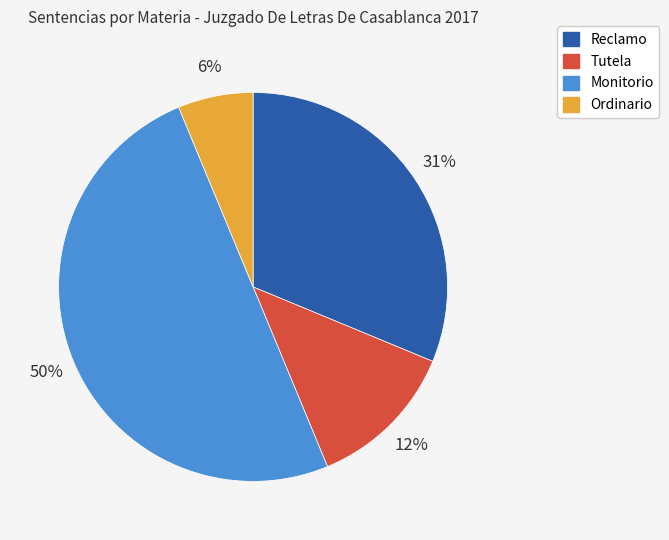

Does Reclamo account for over 50% of the chart?

No